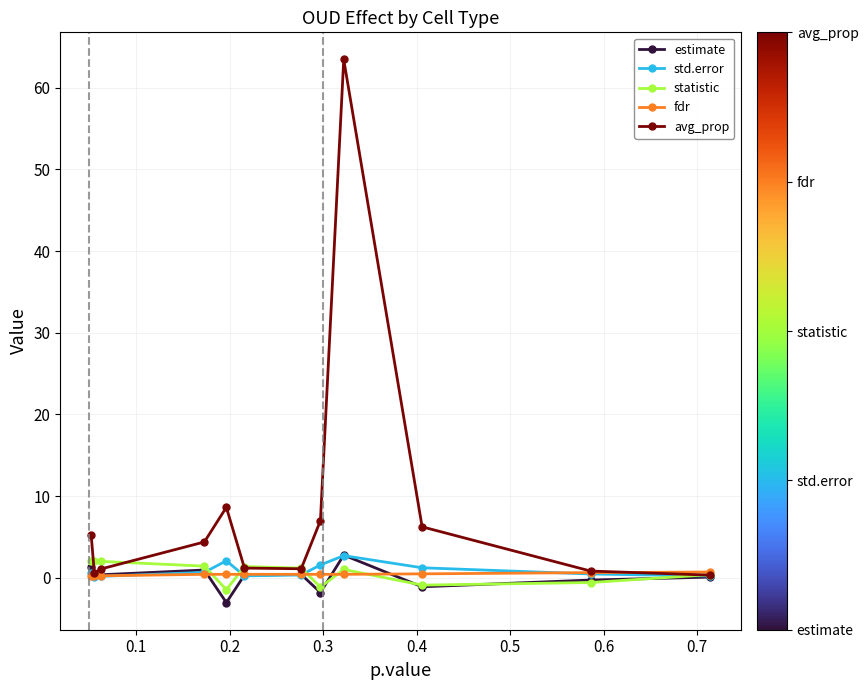

What is the average value of the avg_prop series?

8.3